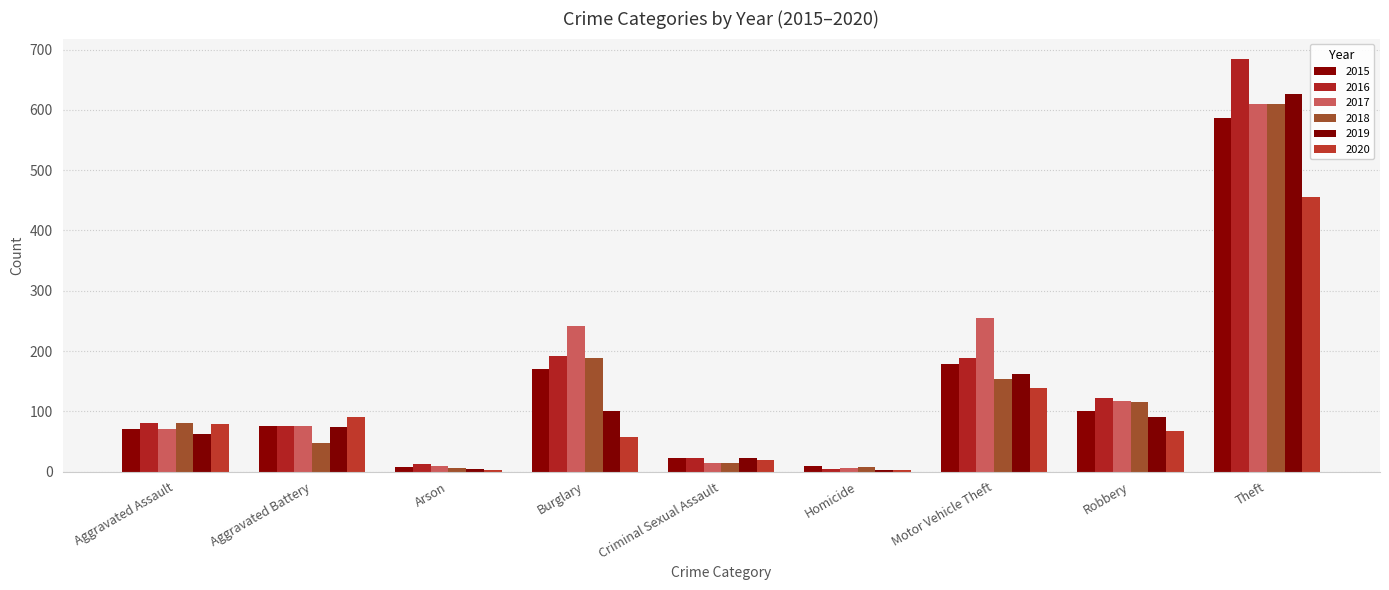

How many series are shown in this chart?

6